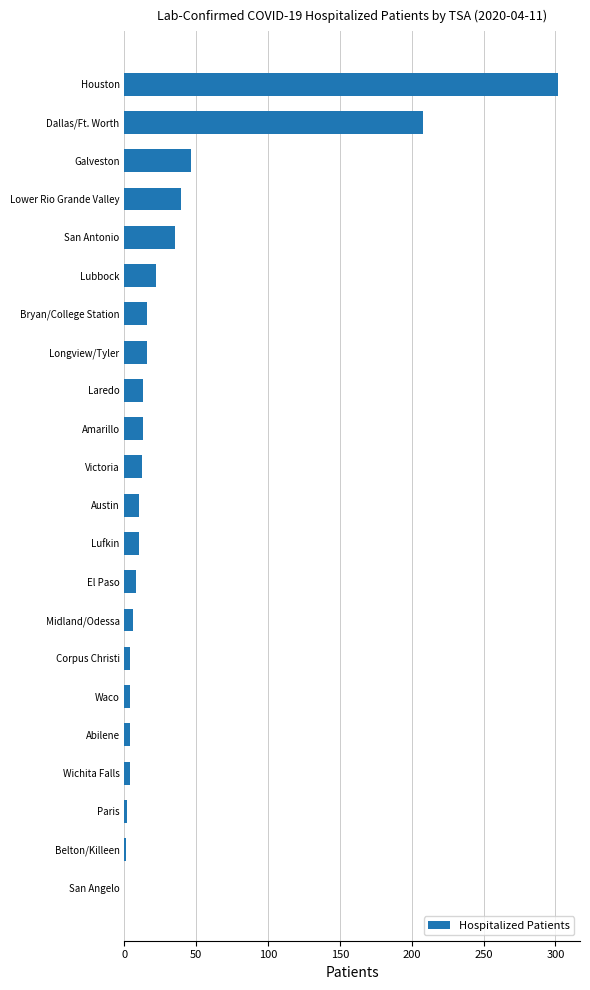

Approximately how many times larger is the value at Lufkin compared to Austin?

1.0